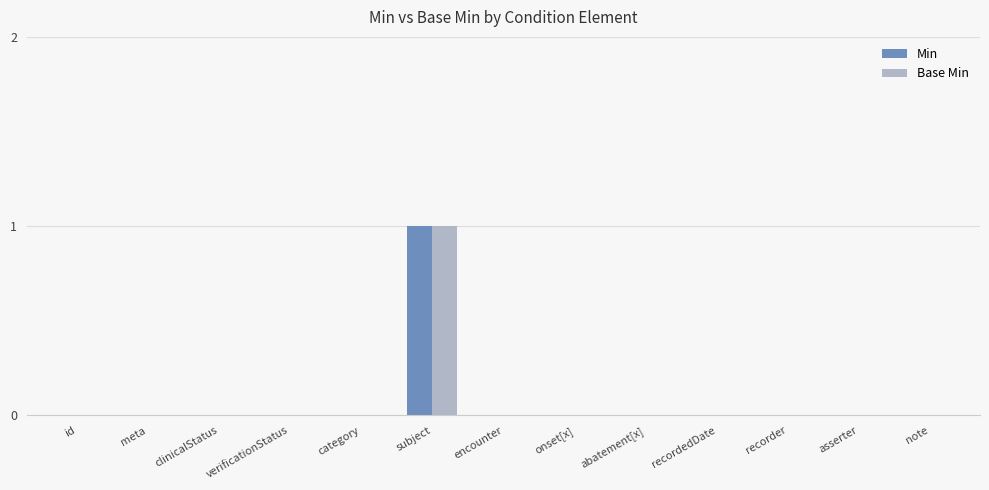

Are the bars horizontal?

No